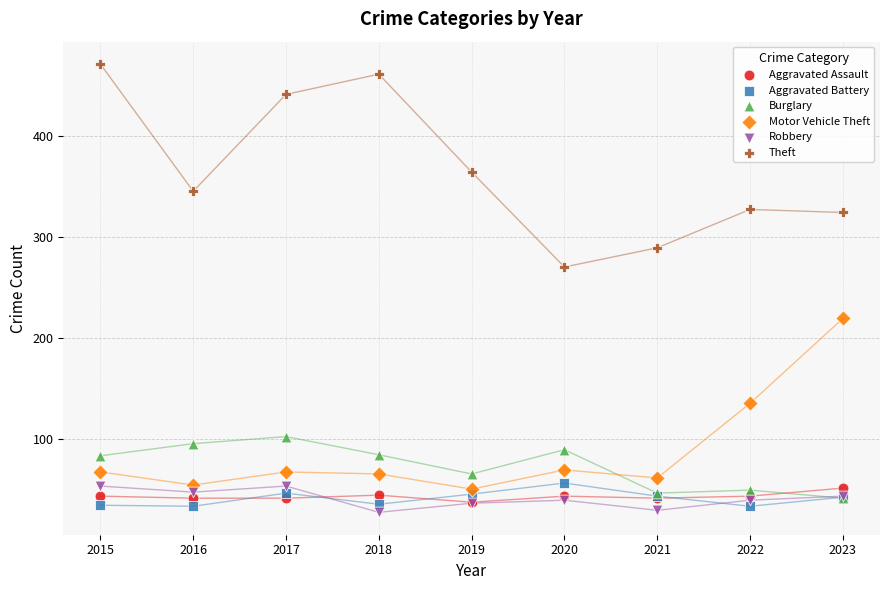

Across all series, what Y value is closest to 249?

270